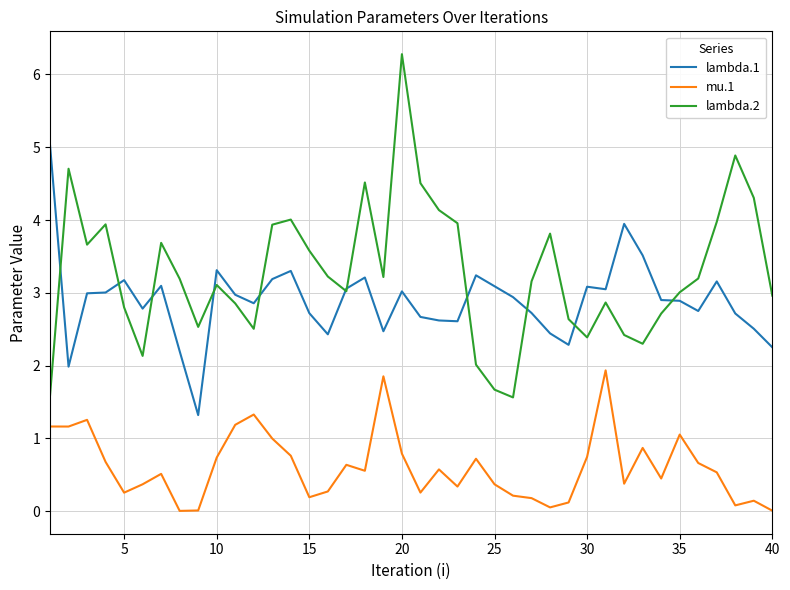

Is this an area chart (filled region under the line)?

No